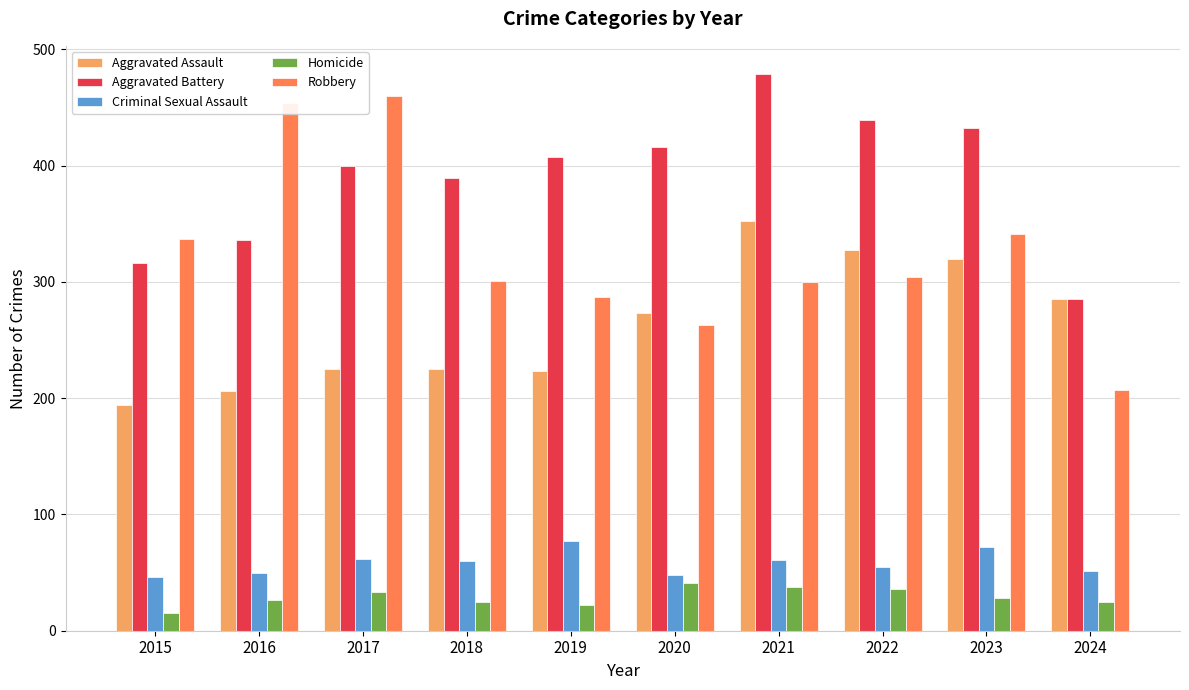

The Robbery series shows 341 at 2023. True or false?

True